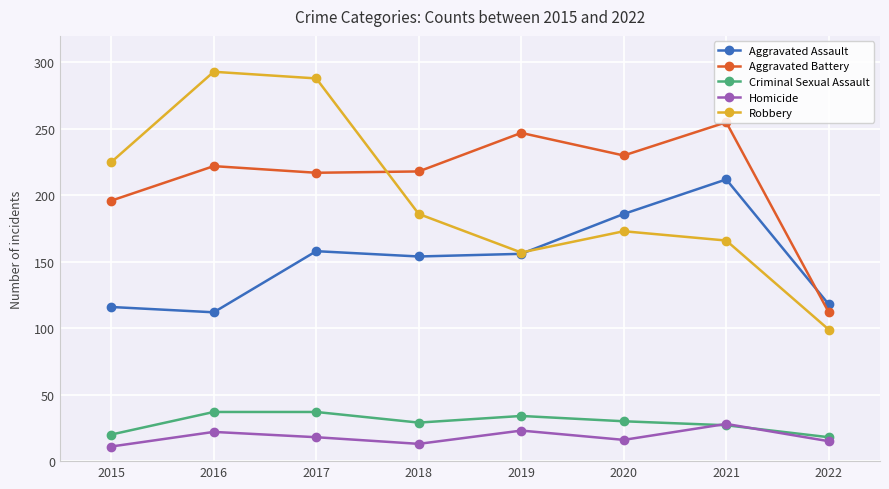

Where do Aggravated Assault and Aggravated Battery first cross each other?

2021 and 2022